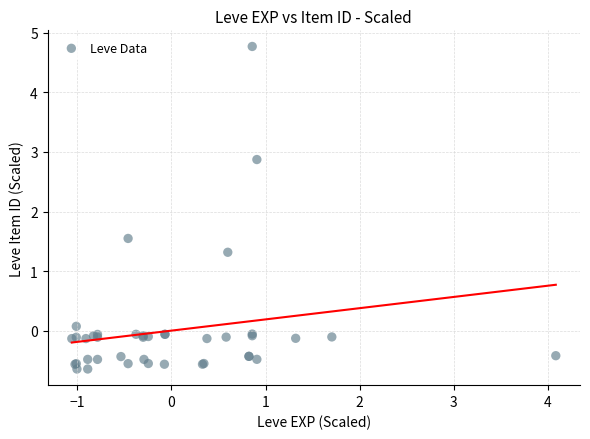

What Y value in the scatter plot is closest to 2?

1.5